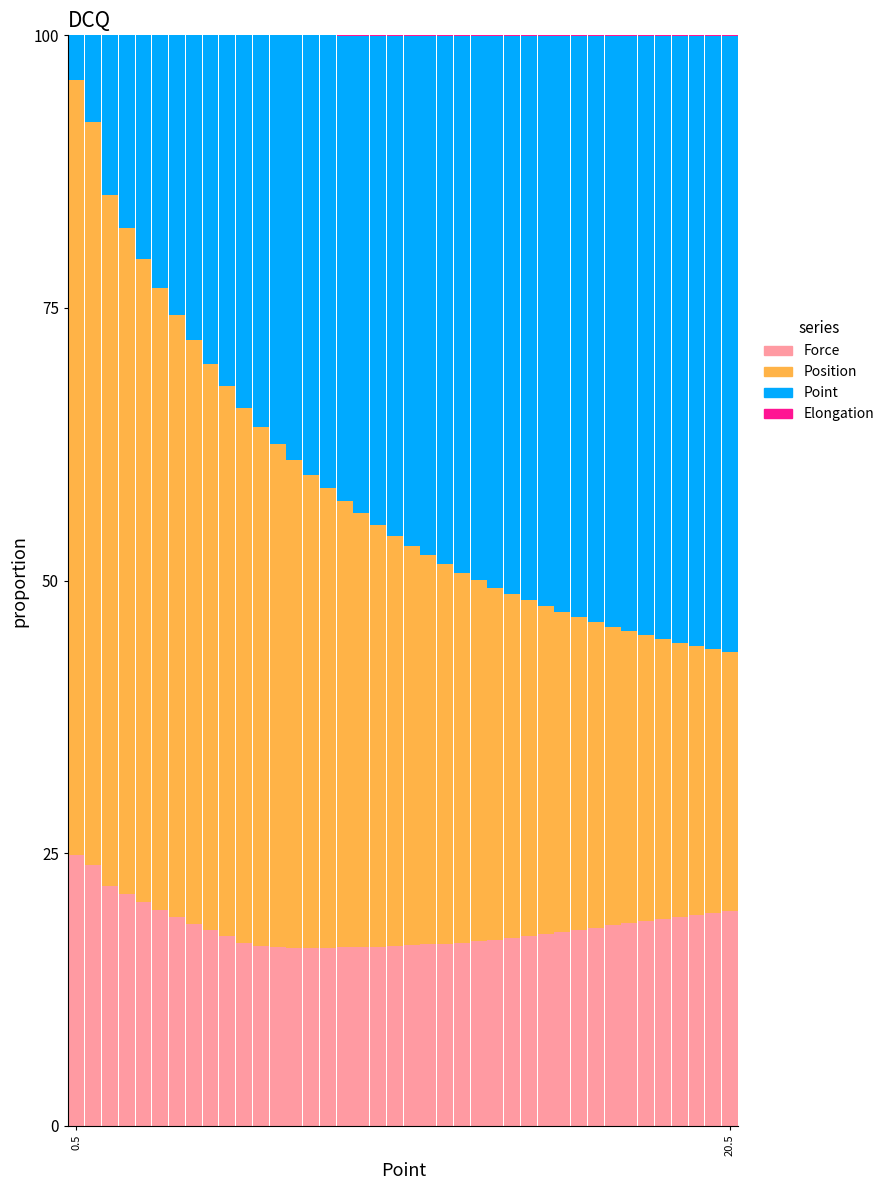

Rank the categories by Elongation value from lowest to highest.

10, 9, 8, 7, 6, 5, 4, 3, 2, 20.5, 0.5, 13, 12, 11, 15, 14, 16, 17, 18, 19, 20, 21, 22, 23, 24, 25, 26, 27, 28, 29, 30, 31, 32, 33, 34, 35, 36, 37, 38, 39